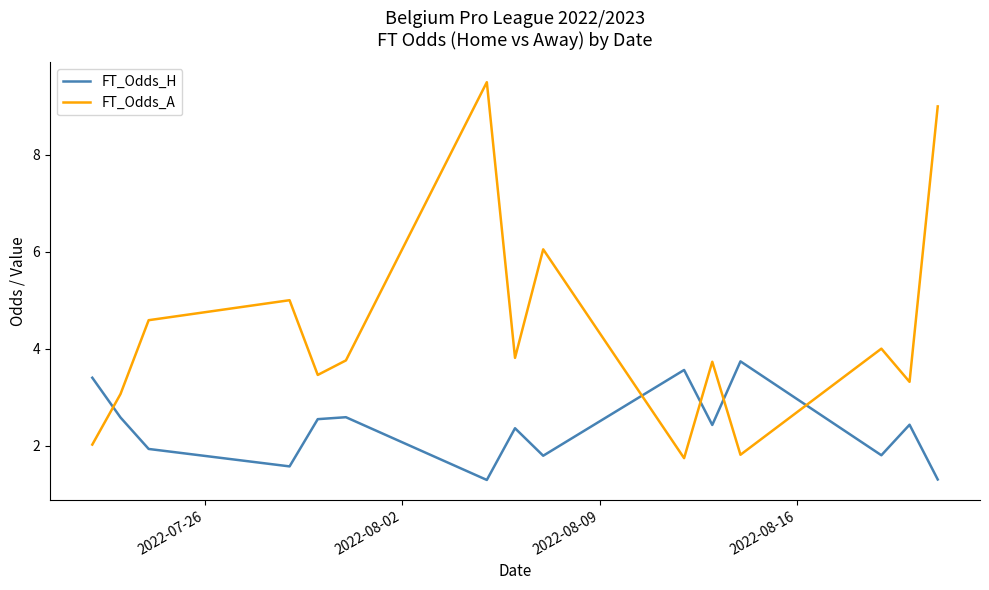

What is the sum of all FT_Odds_H values?

35.3